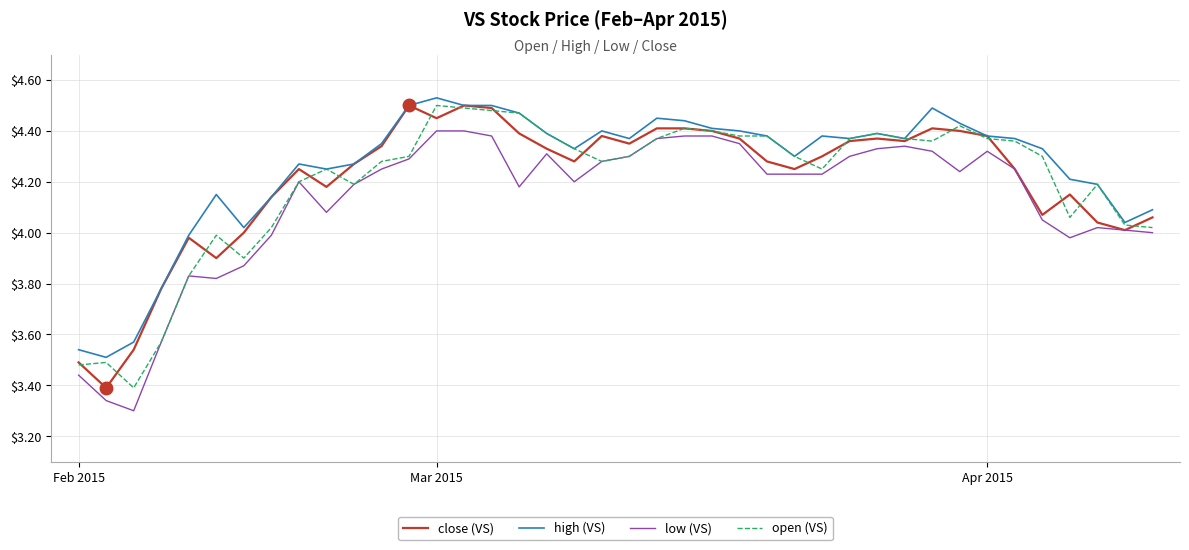

True or false: low (VS) and close (VS) intersect in this chart.

False